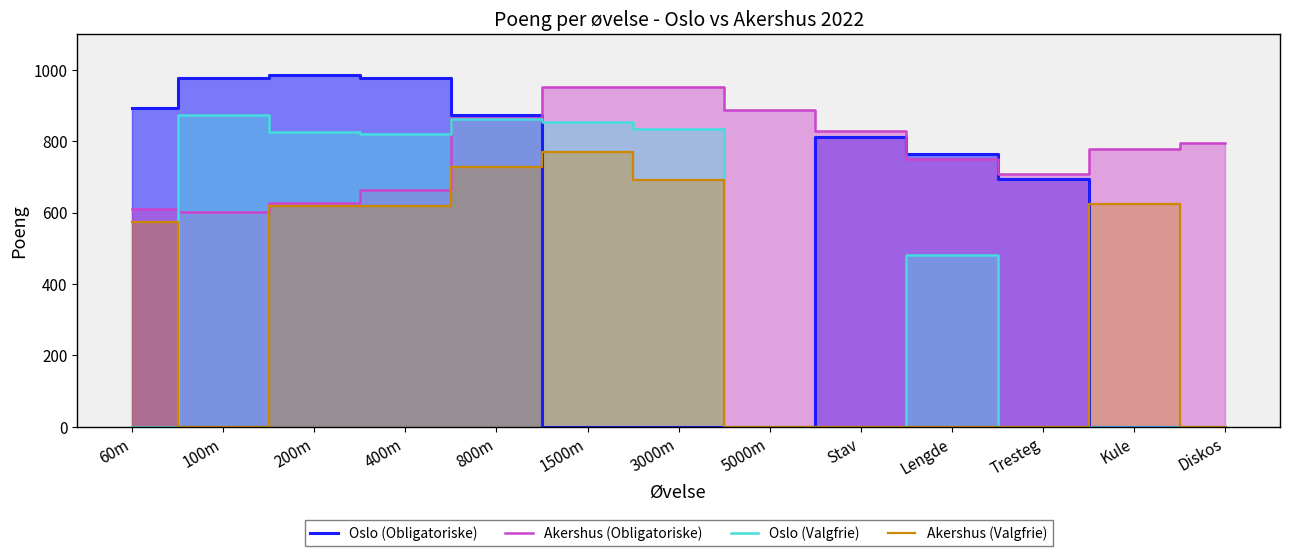

What is the difference between the second highest and minimum values in the Oslo (Obligatoriske) series?

978